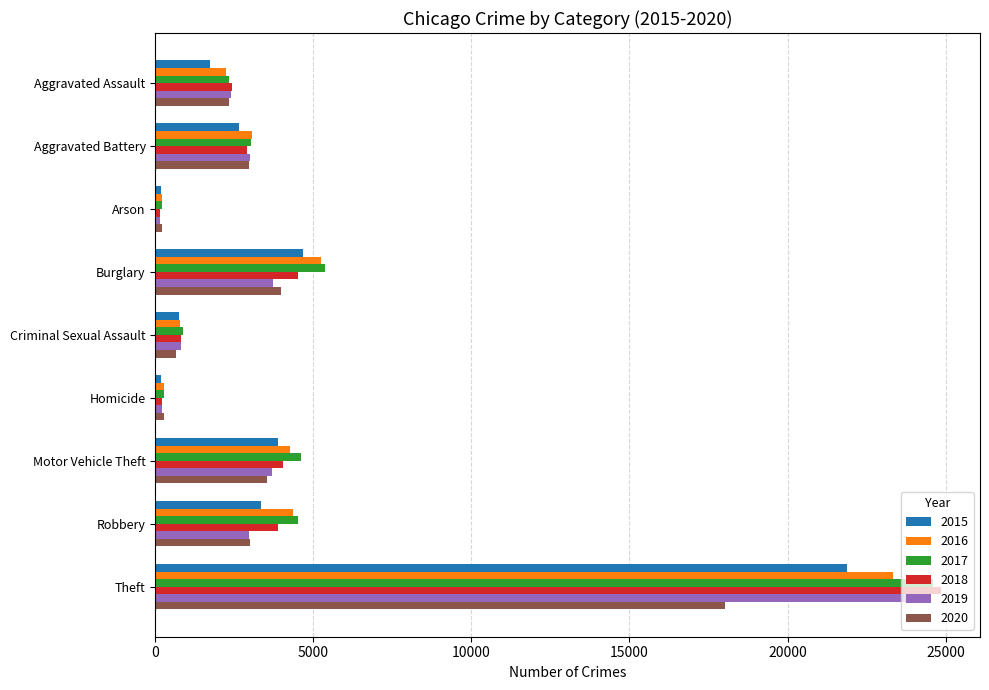

At which category does the chart reach its peak across all series?

Theft